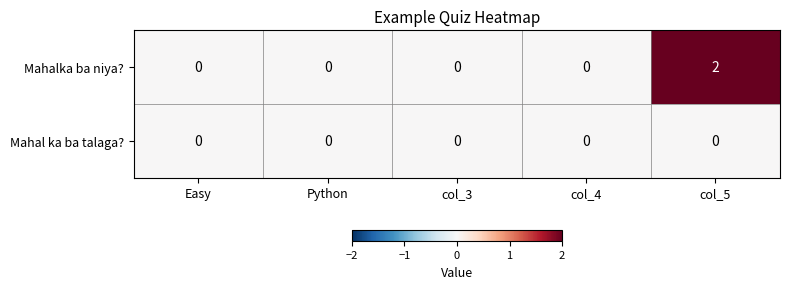

At col_5, list the series in order from largest to smallest.

Mahalka ba niya?, Mahal ka ba talaga?